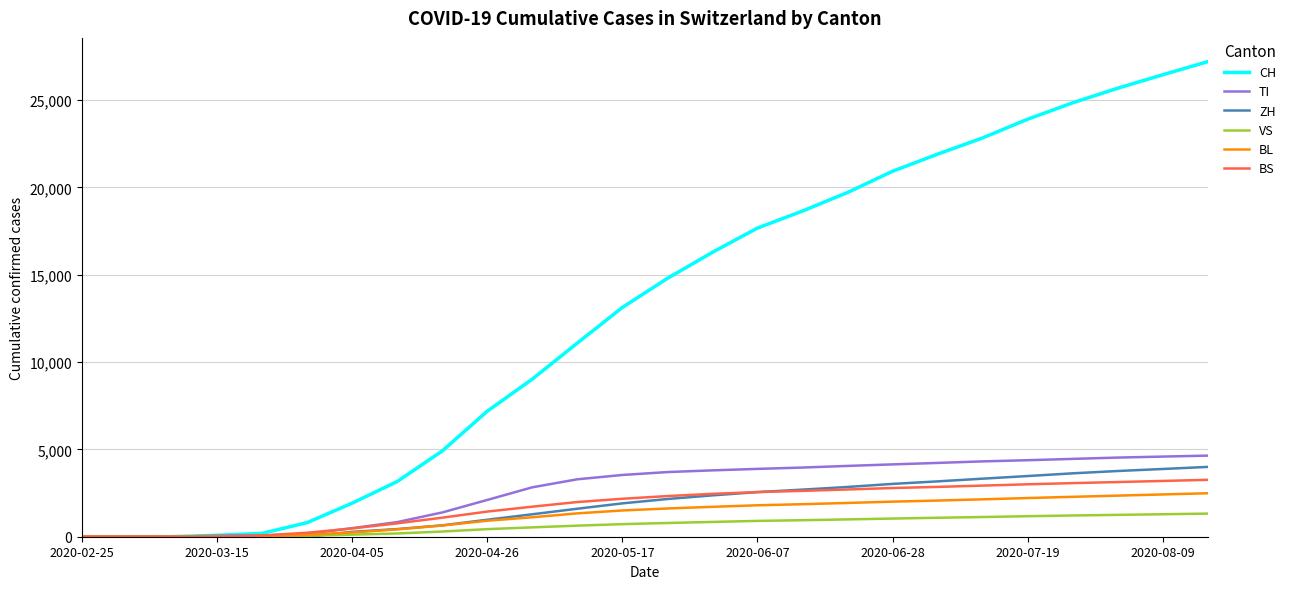

What is the maximum value shown in the chart?

27204